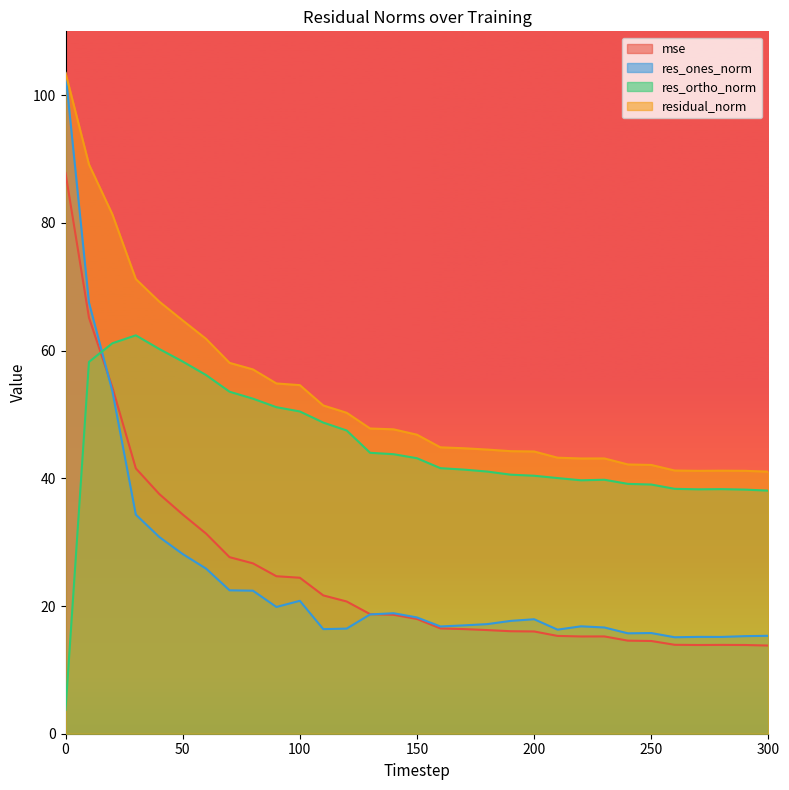

Is it true that residual_norm equals 20.8 at 120?

False